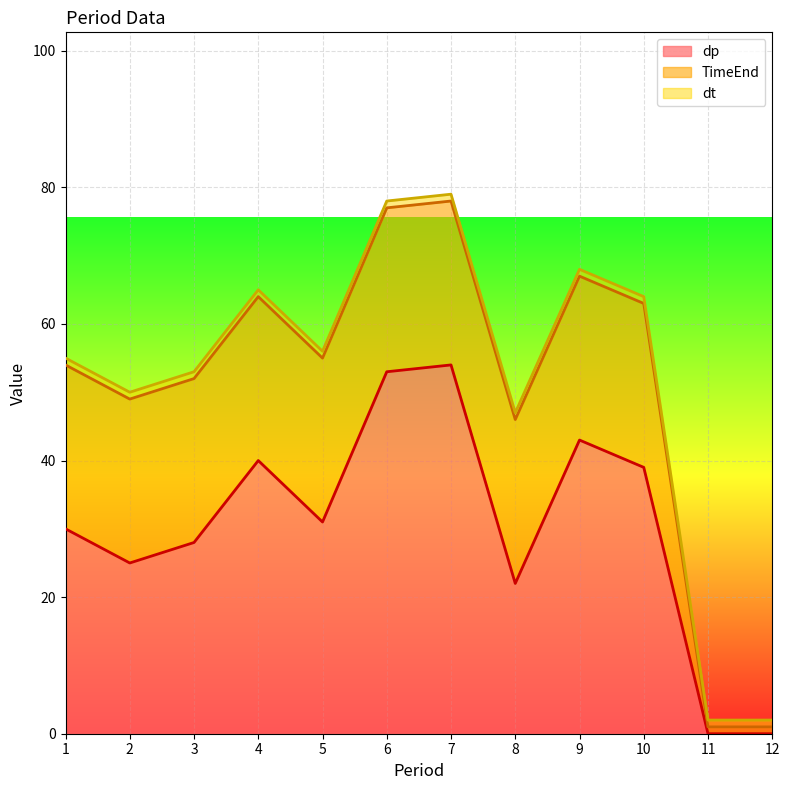

How many lines are shown in the chart?

3